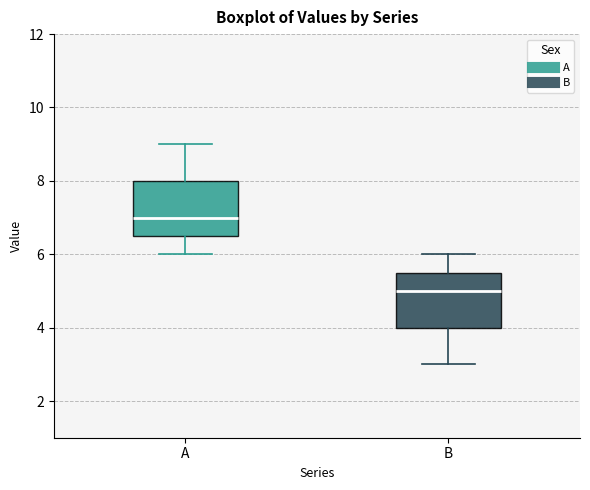

Where does the median line of the box for A sit on the y-axis? The values are not printed on the chart, so give them approximately, as read against the axis.

7.0